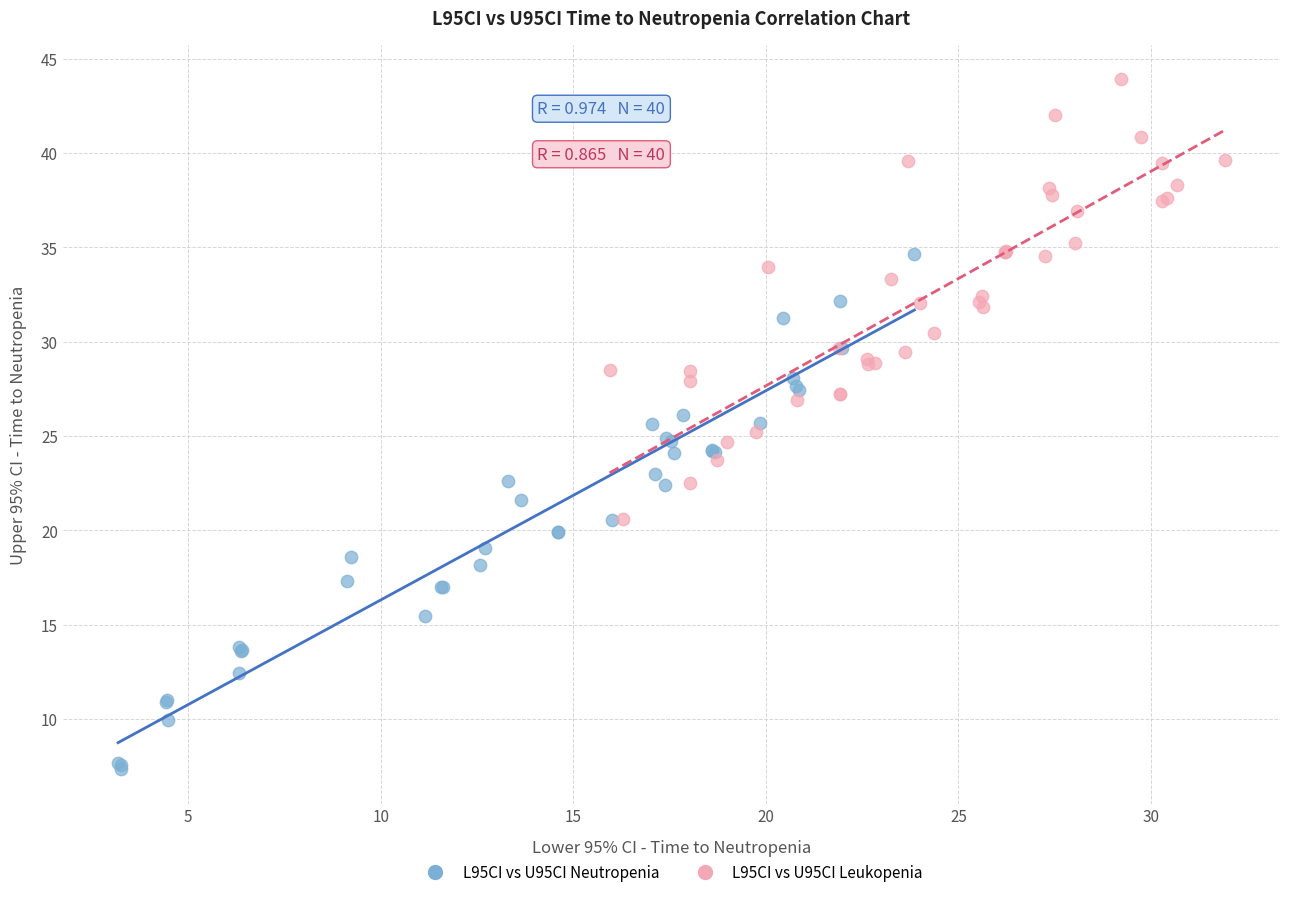

Which series has the widest spread of Y values?

L95CI vs U95CI Neutropenia